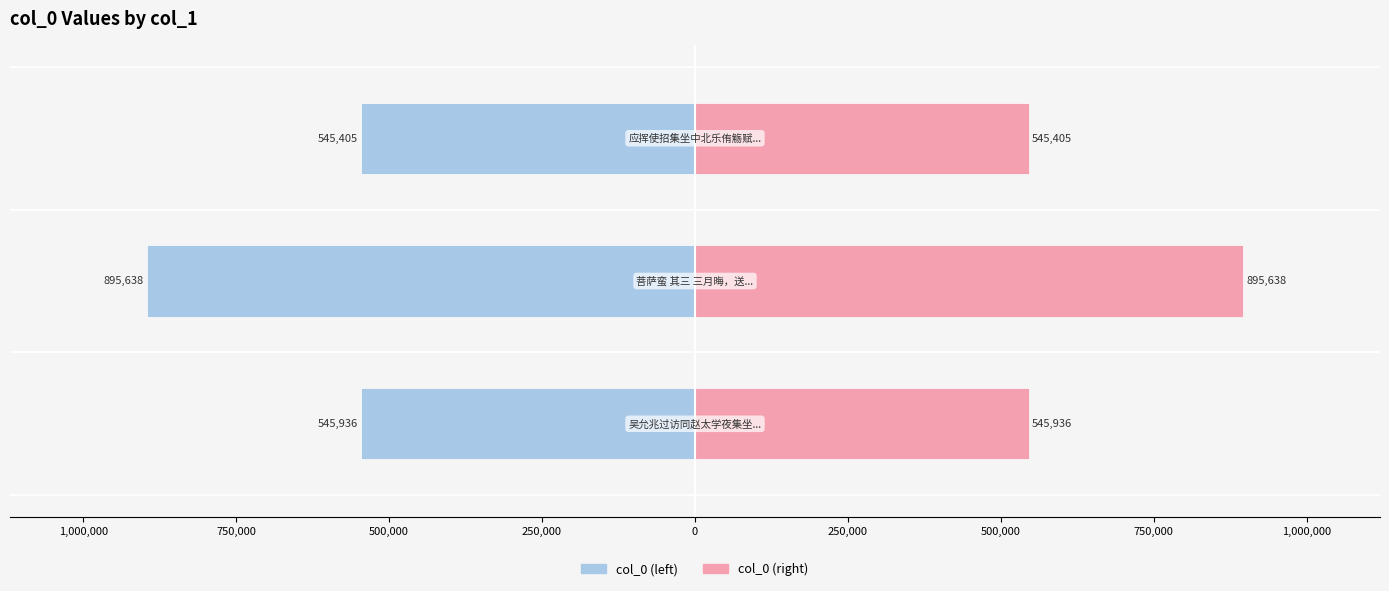

What is the value of the col_0 (right) bar at the 1st from the left?

545936